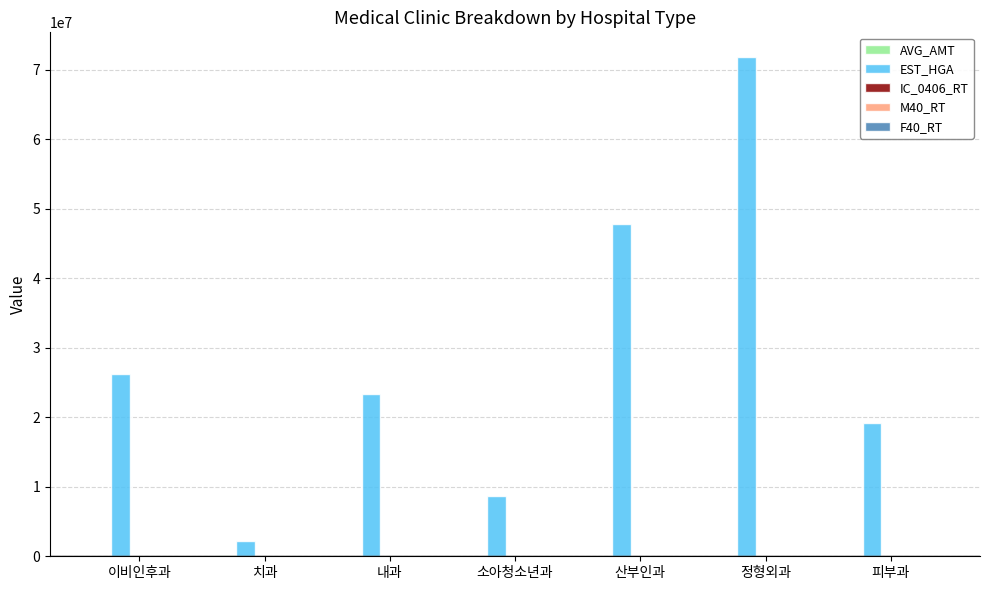

How many groups of bars are there?

7